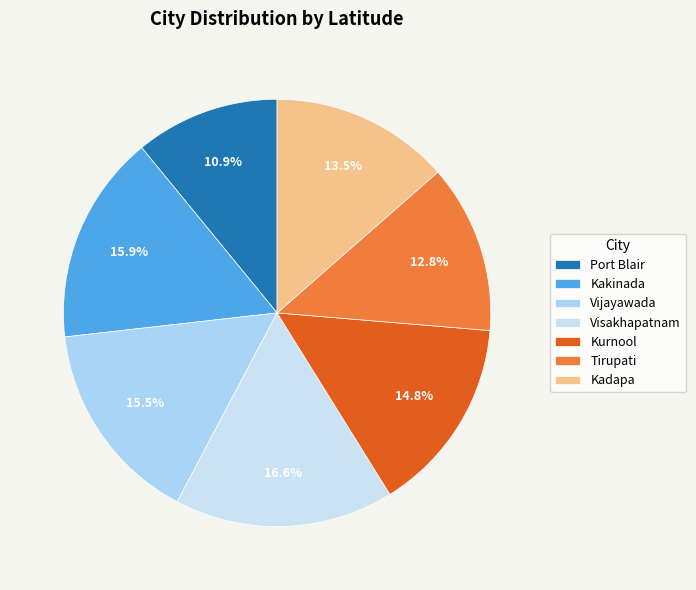

To the nearest percent, what portion does Port Blair represent?

11%